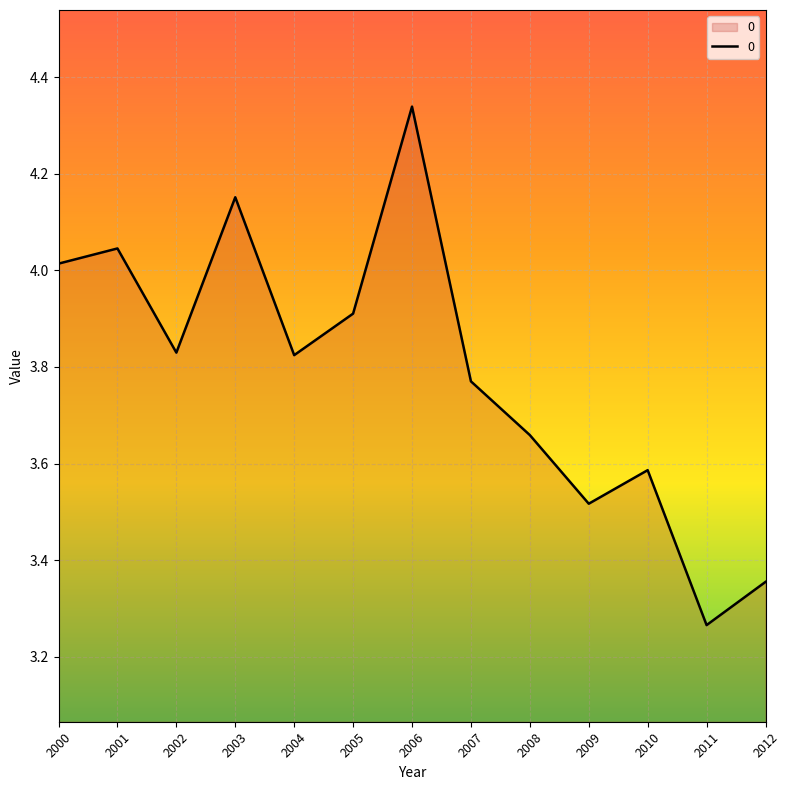

How many interior local peaks (higher than both neighbors) does the data have?

4